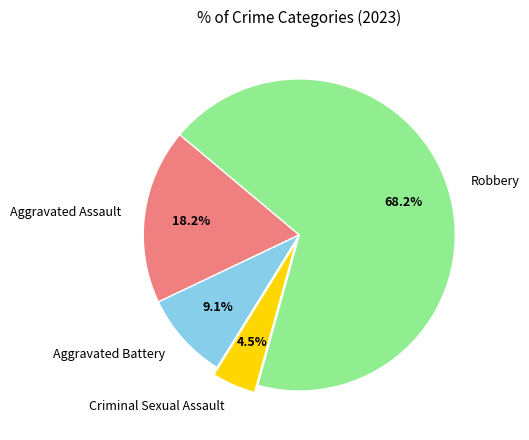

To the nearest percent, what percentage of the pie is Aggravated Assault?

18%